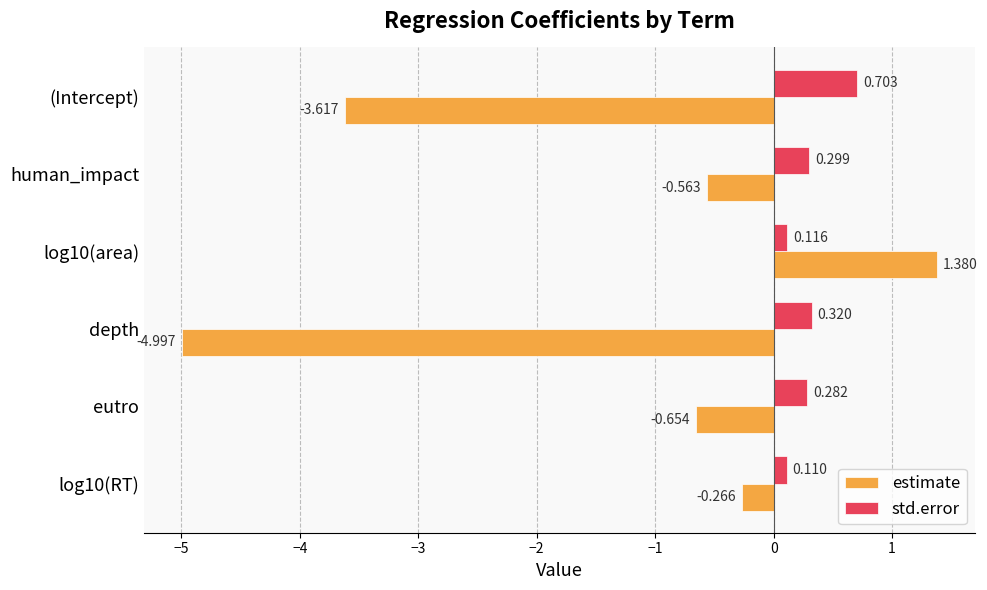

Which series has the largest range (max minus min)?

estimate